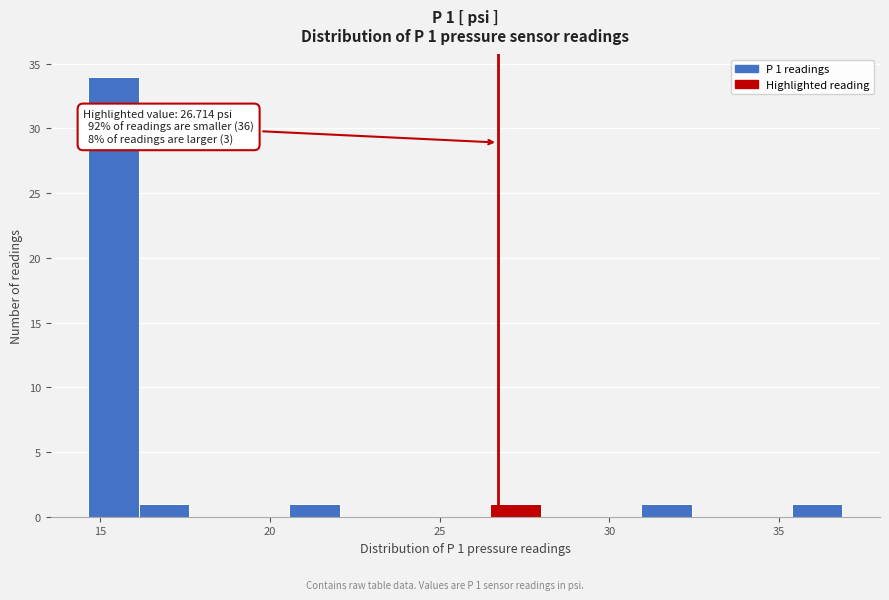

Read against the x-axis, roughly where is the centre of the tallest bar?

15.5